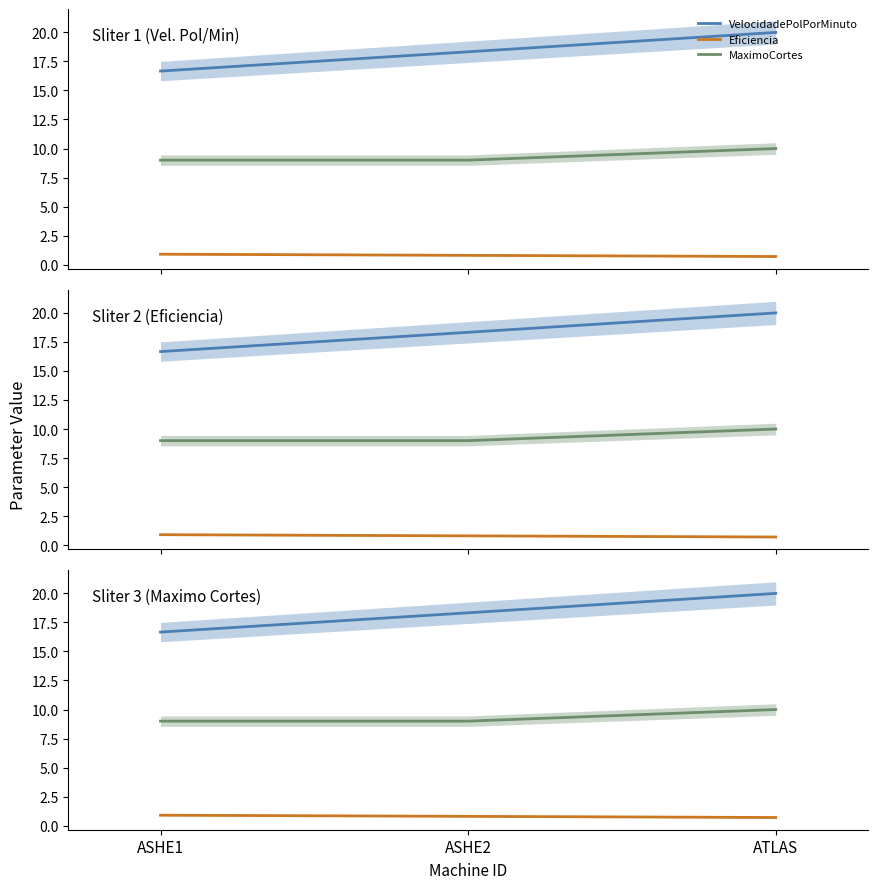

What is the sum of all Eficiencia values?

2.4